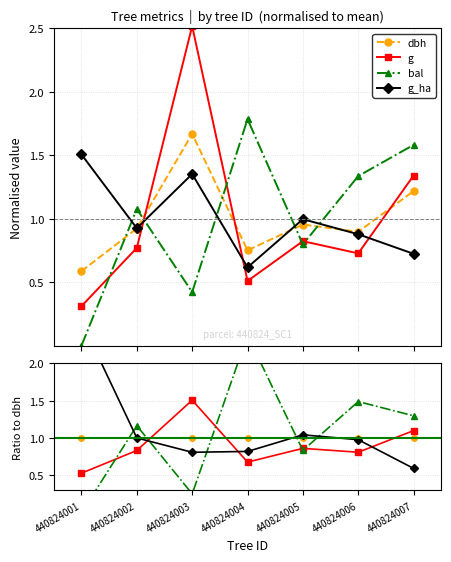

The dbh series shows 1.0 at 440824005. True or false?

True